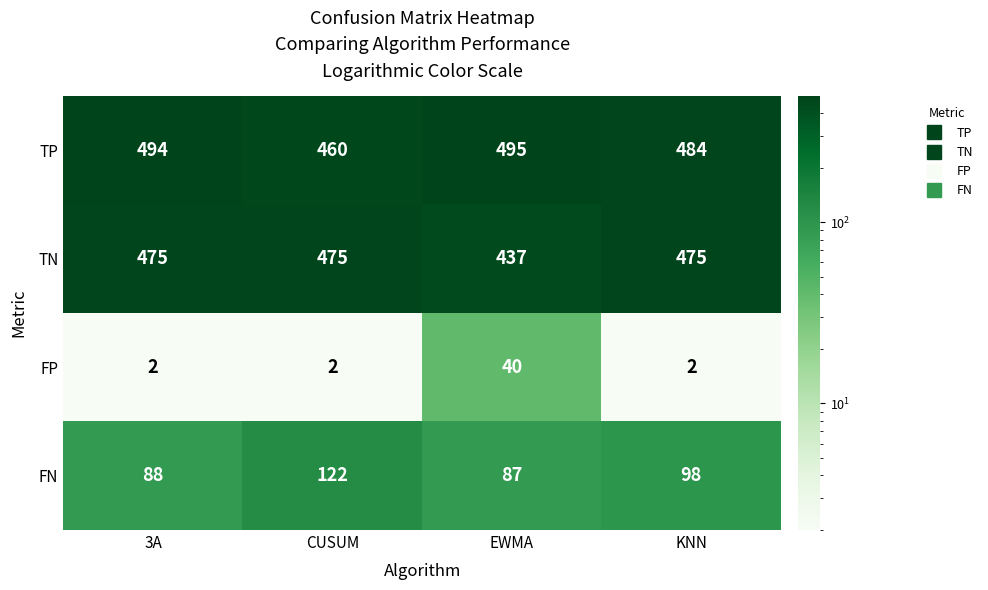

Rank the series at KNN from highest to lowest value.

TP, TN, FN, FP